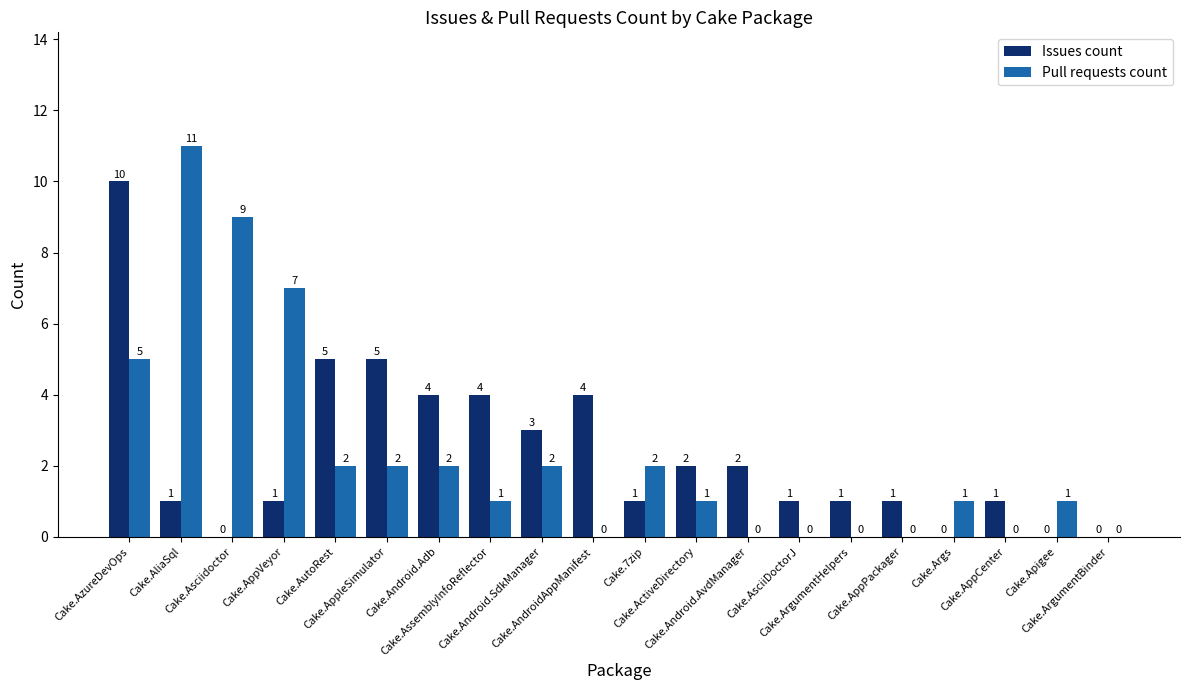

Which series has the widest spread of values?

Pull requests count